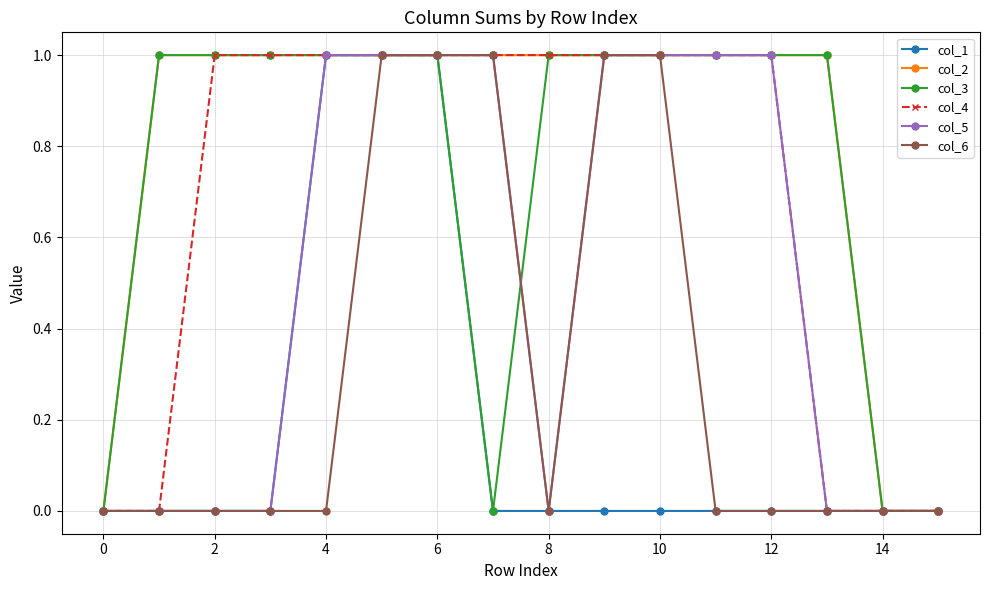

What are all the series names shown in the legend?

col_1, col_2, col_3, col_4, col_5, col_6